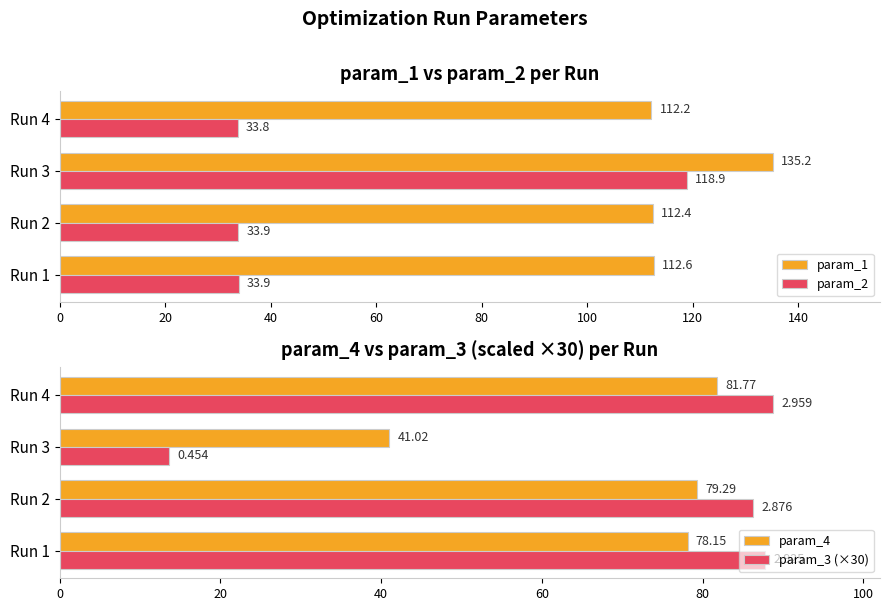

Which category has the highest value in the param_1 series?

Run 3